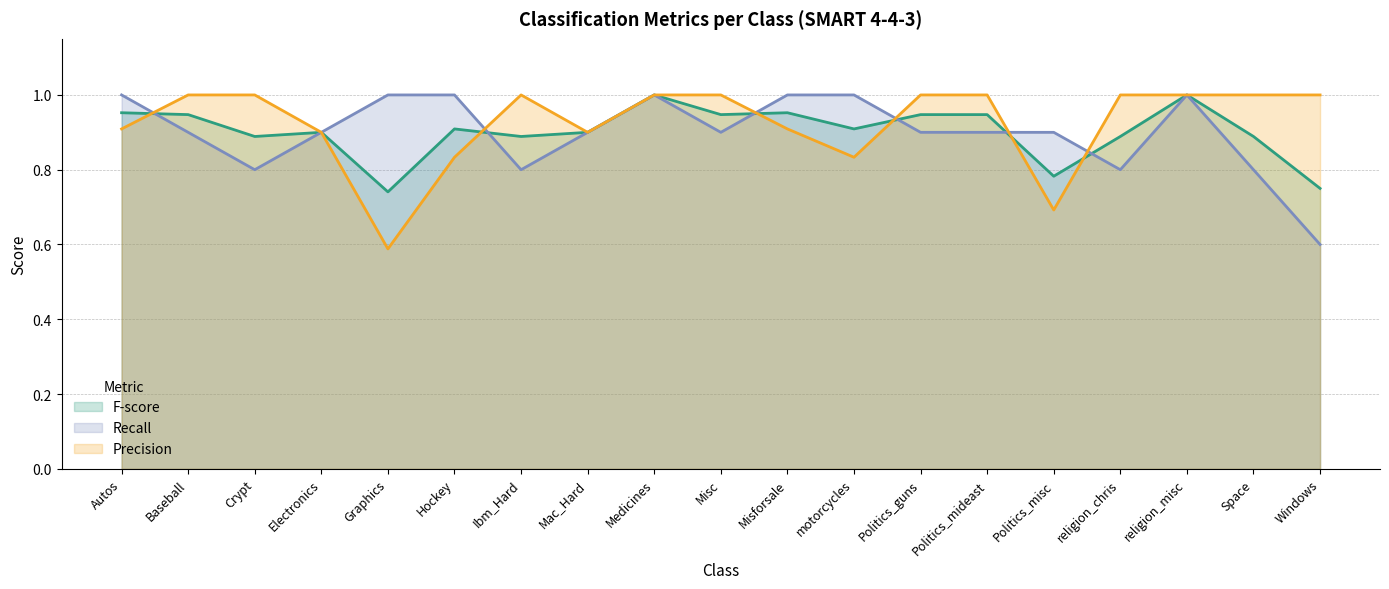

What is the difference between the maximum and second lowest values in the F-score series?

0.3